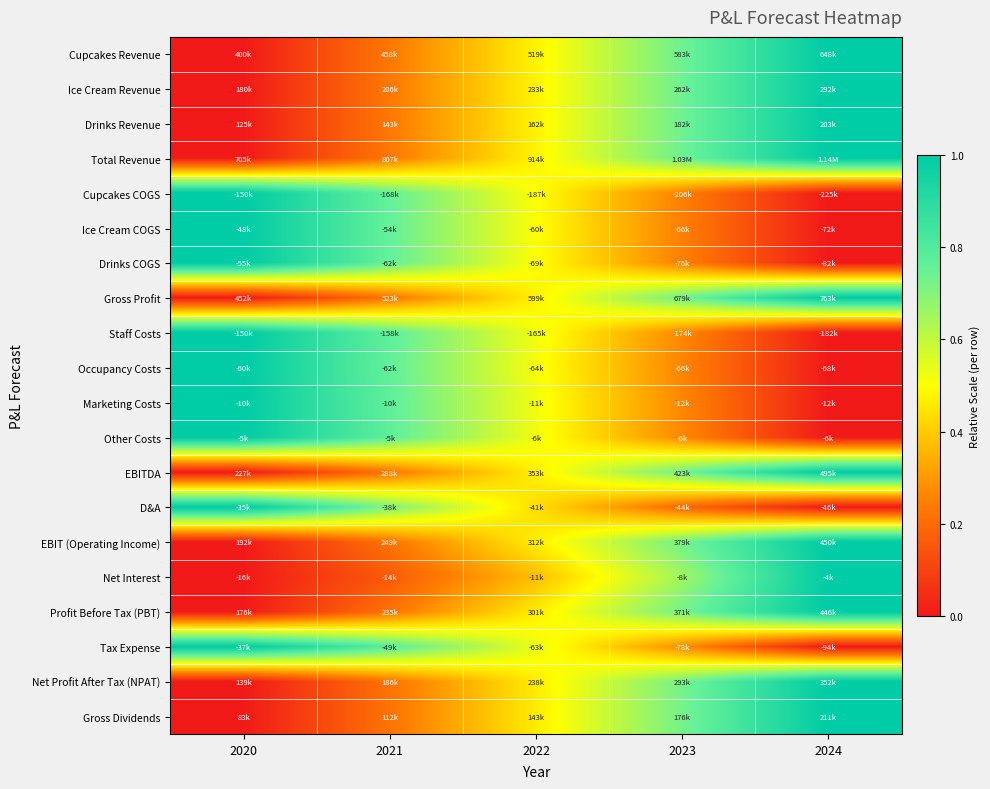

Which has a higher value, 2020 or 2021?

2021